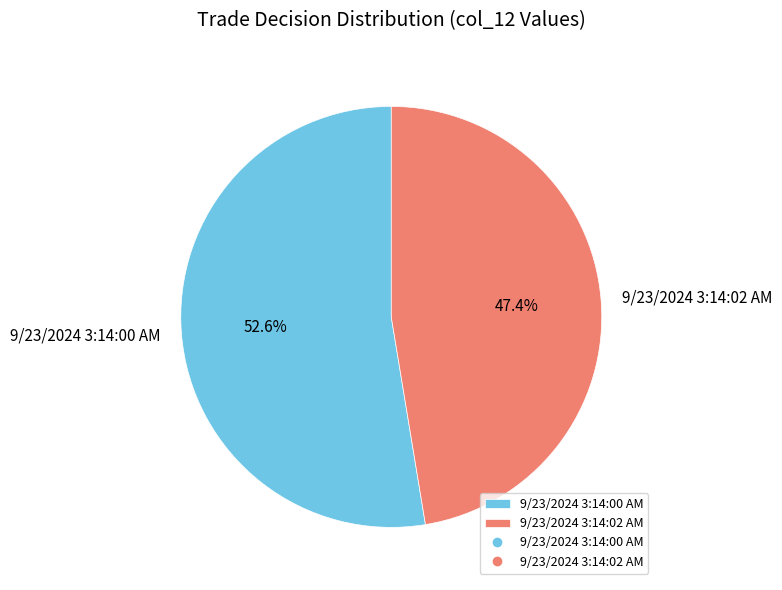

Which slice is the smallest?

9/23/2024 3:14:02 AM